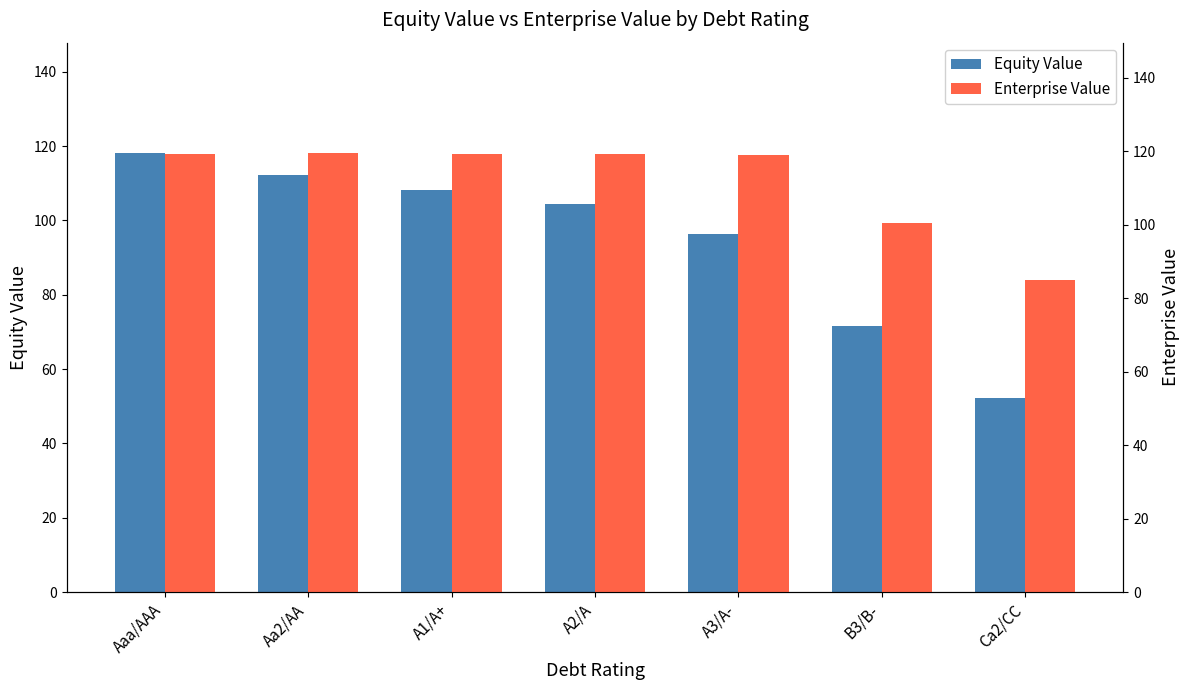

The Enterprise Value series shows 119.2 at Aaa/AAA. True or false?

True